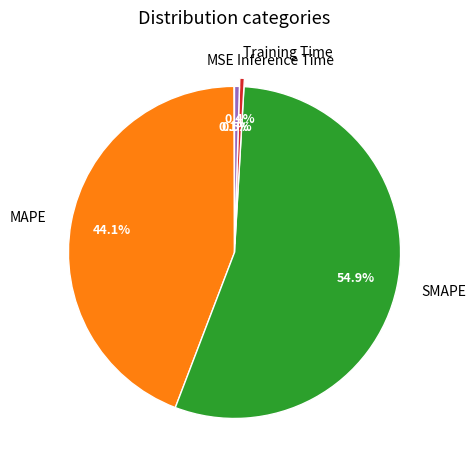

Is it true that SMAPE is 43% of the pie?

False